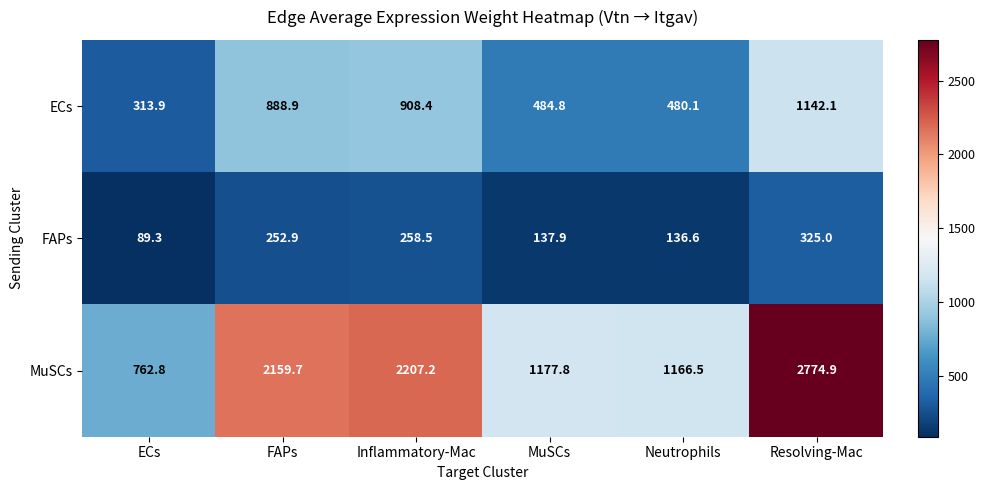

What is the total value across all series at FAPs?

3301.5